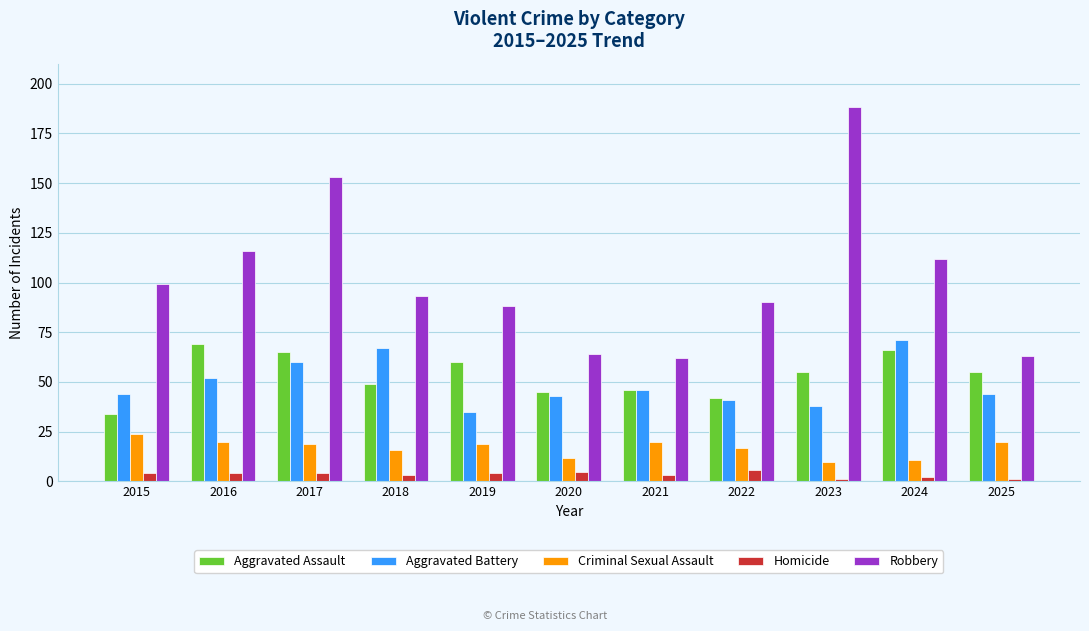

Reading right to left, extract all data points from this chart.

Aggravated Assault: 2025=55	2024=66	2023=55	2022=42	2021=46	2020=45	2019=60	2018=49	2017=65	2016=69	2015=34
Aggravated Battery: 2025=44	2024=71	2023=38	2022=41	2021=46	2020=43	2019=35	2018=67	2017=60	2016=52	2015=44
Criminal Sexual Assault: 2025=20	2024=11	2023=10	2022=17	2021=20	2020=12	2019=19	2018=16	2017=19	2016=20	2015=24
Homicide: 2025=1	2024=2	2023=1	2022=6	2021=3	2020=5	2019=4	2018=3	2017=4	2016=4	2015=4
Robbery: 2025=63	2024=112	2023=188	2022=90	2021=62	2020=64	2019=88	2018=93	2017=153	2016=116	2015=99